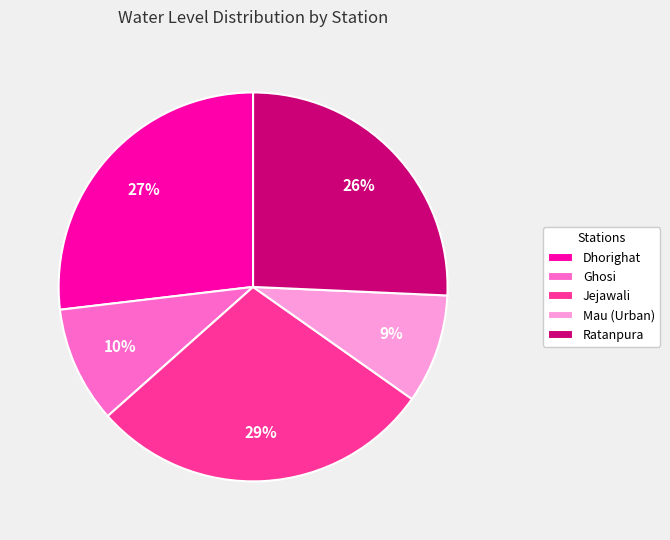

To the nearest percent, what percentage of the pie is Ratanpura?

26%